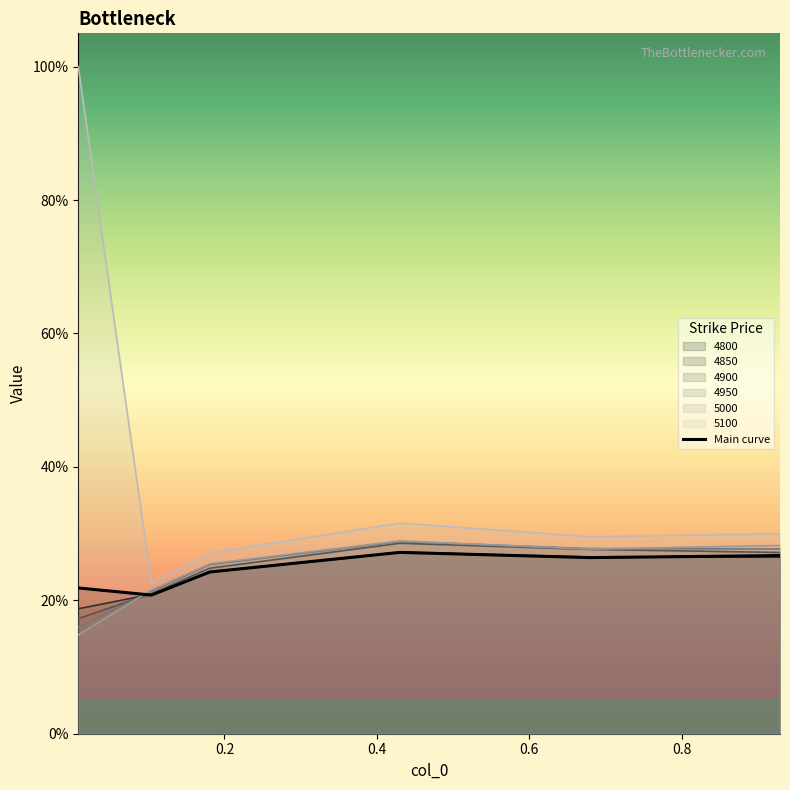

What is the approximate value of 4950 at 0.1041095890410959?

0.2